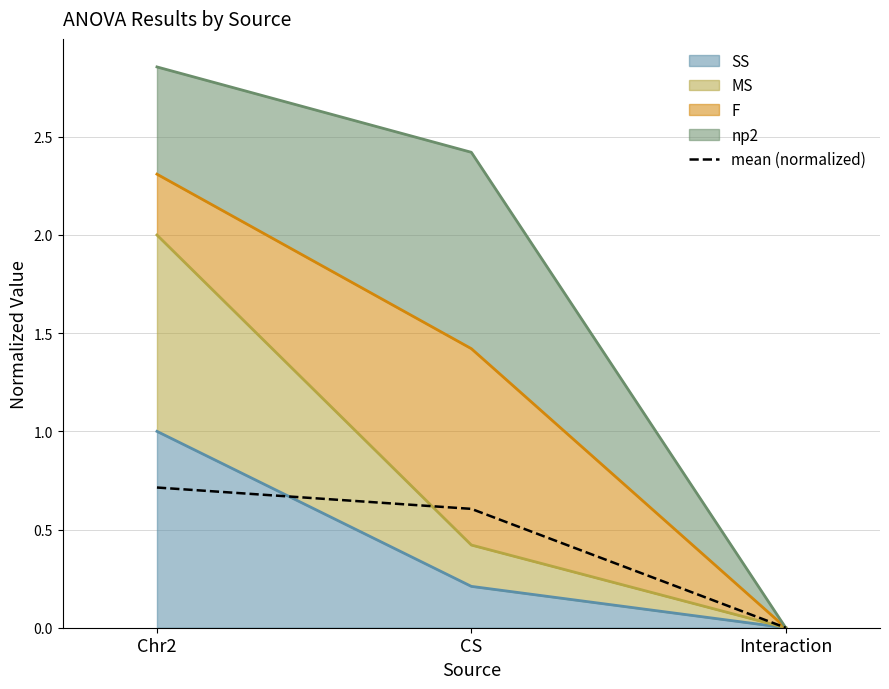

What is the difference between the maximum and minimum values?

0.7